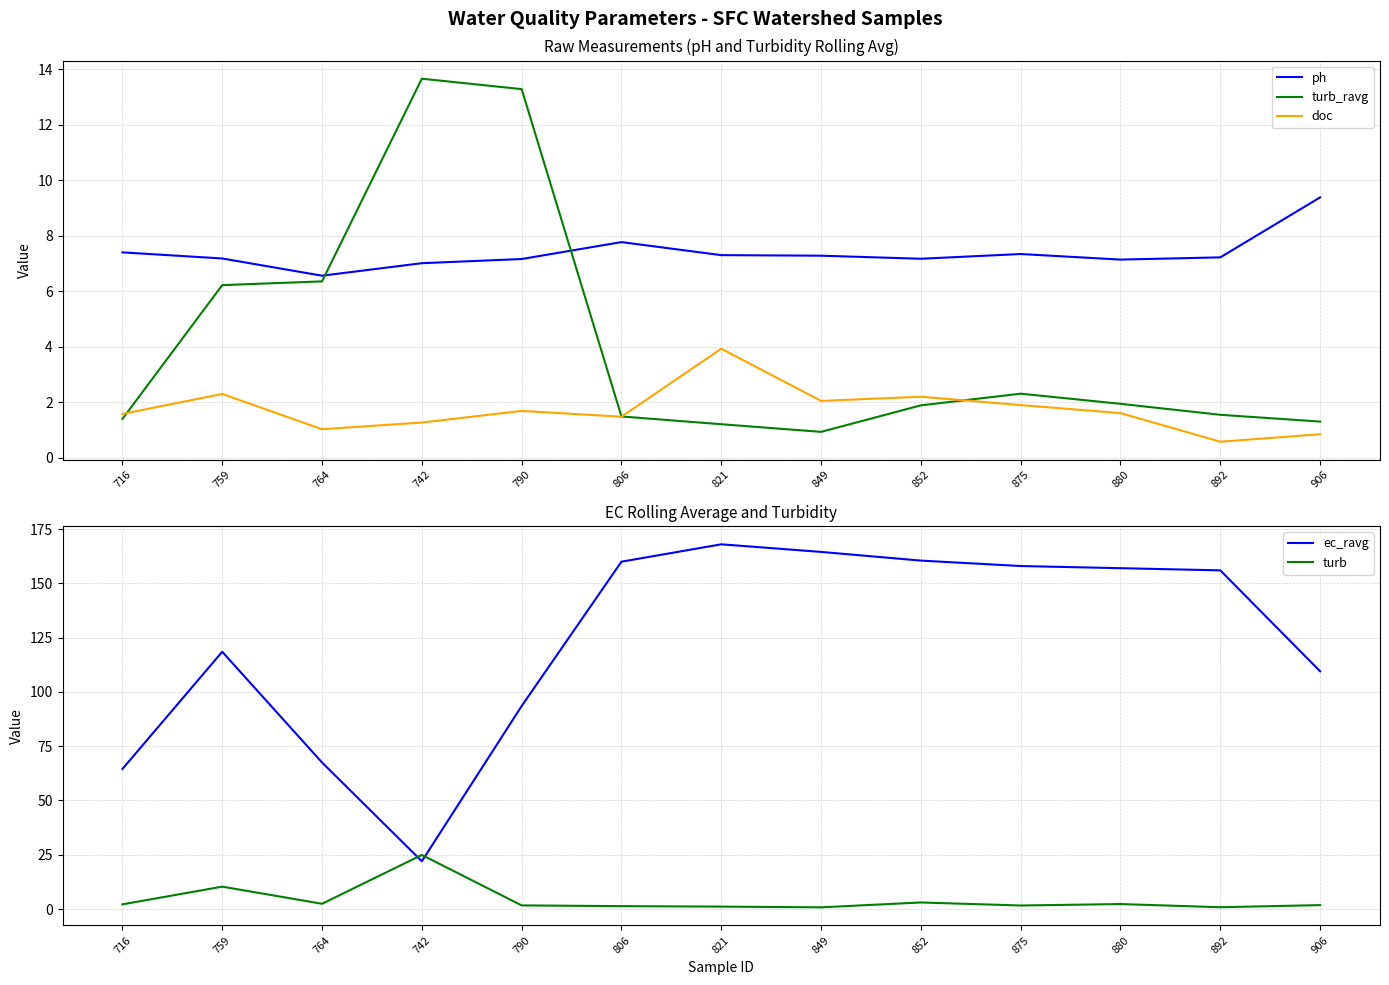

Which label corresponds to the smallest value in the chart?

892